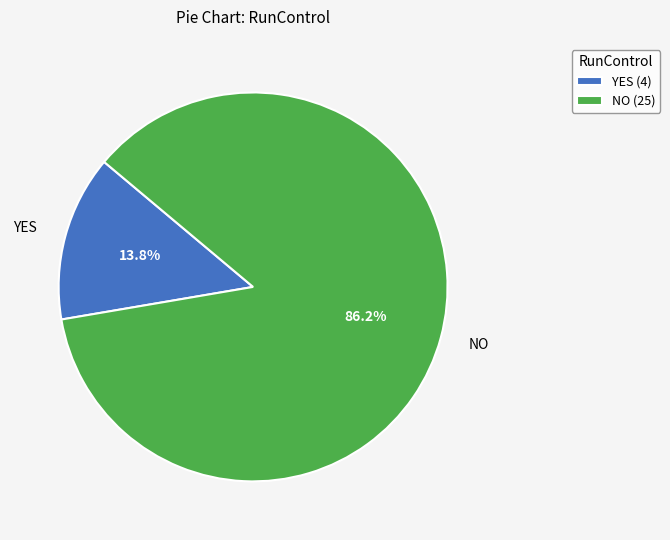

Approximately how many times larger is the value at NO compared to YES?

6.2